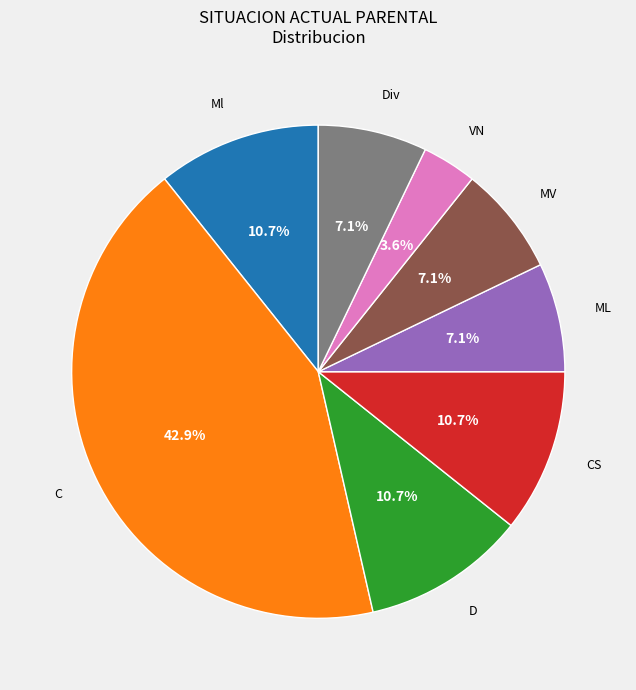

Is there a majority slice in this chart?

No